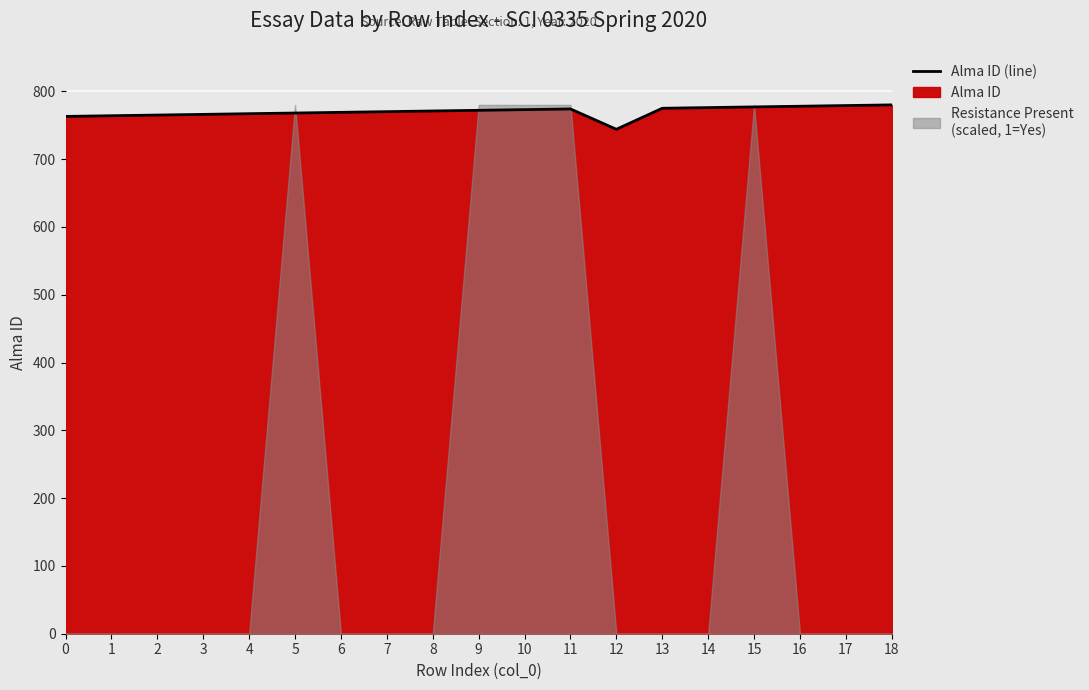

Which category has the highest value across all series?

18